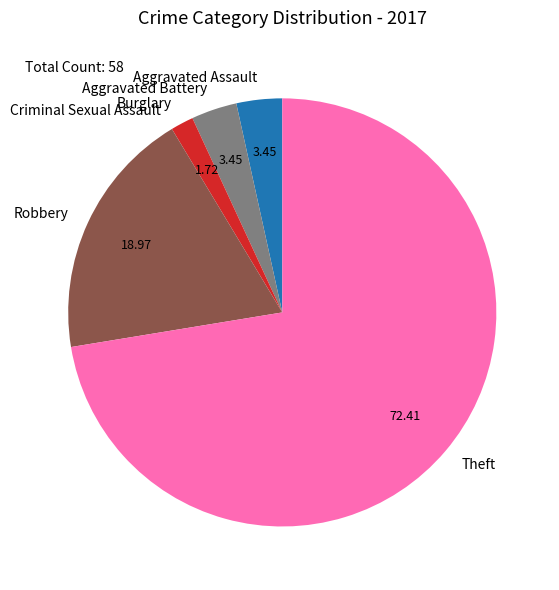

Is the sum of Burglary and Aggravated Assault greater than half?

No